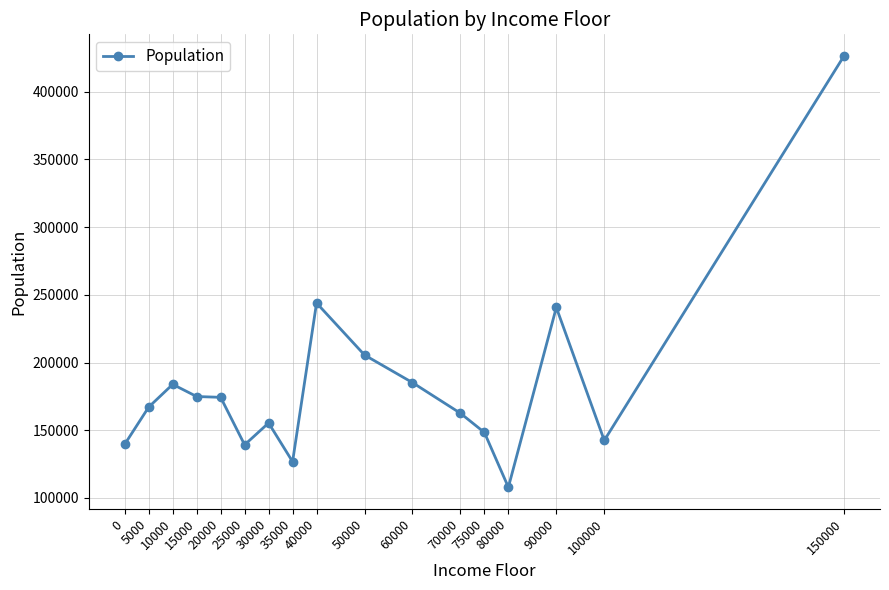

Is it true that the value at 75000 is 257852?

False